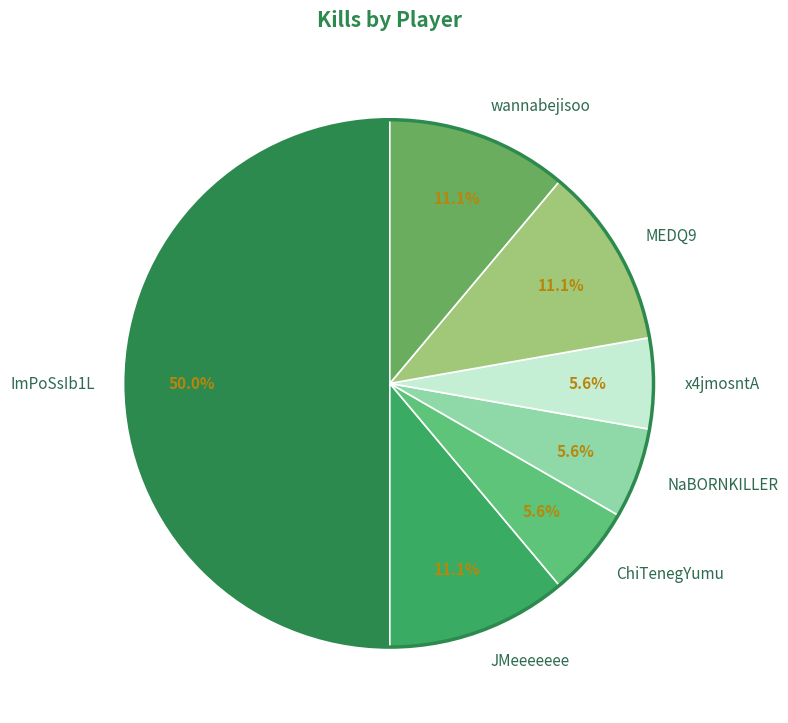

Which has a higher value, JMeeeeeee or ChiTenegYumu?

JMeeeeeee